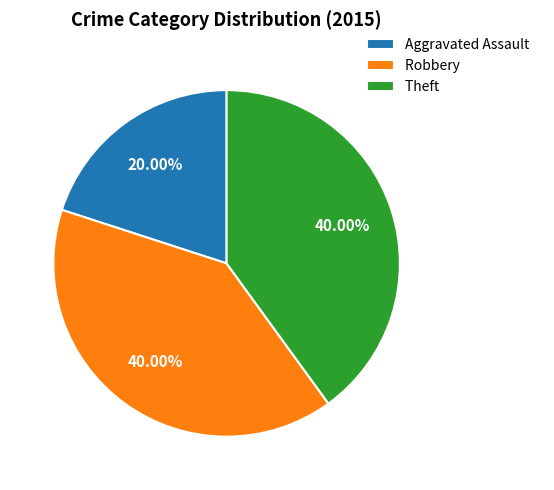

Count the number of slices in the pie.

3